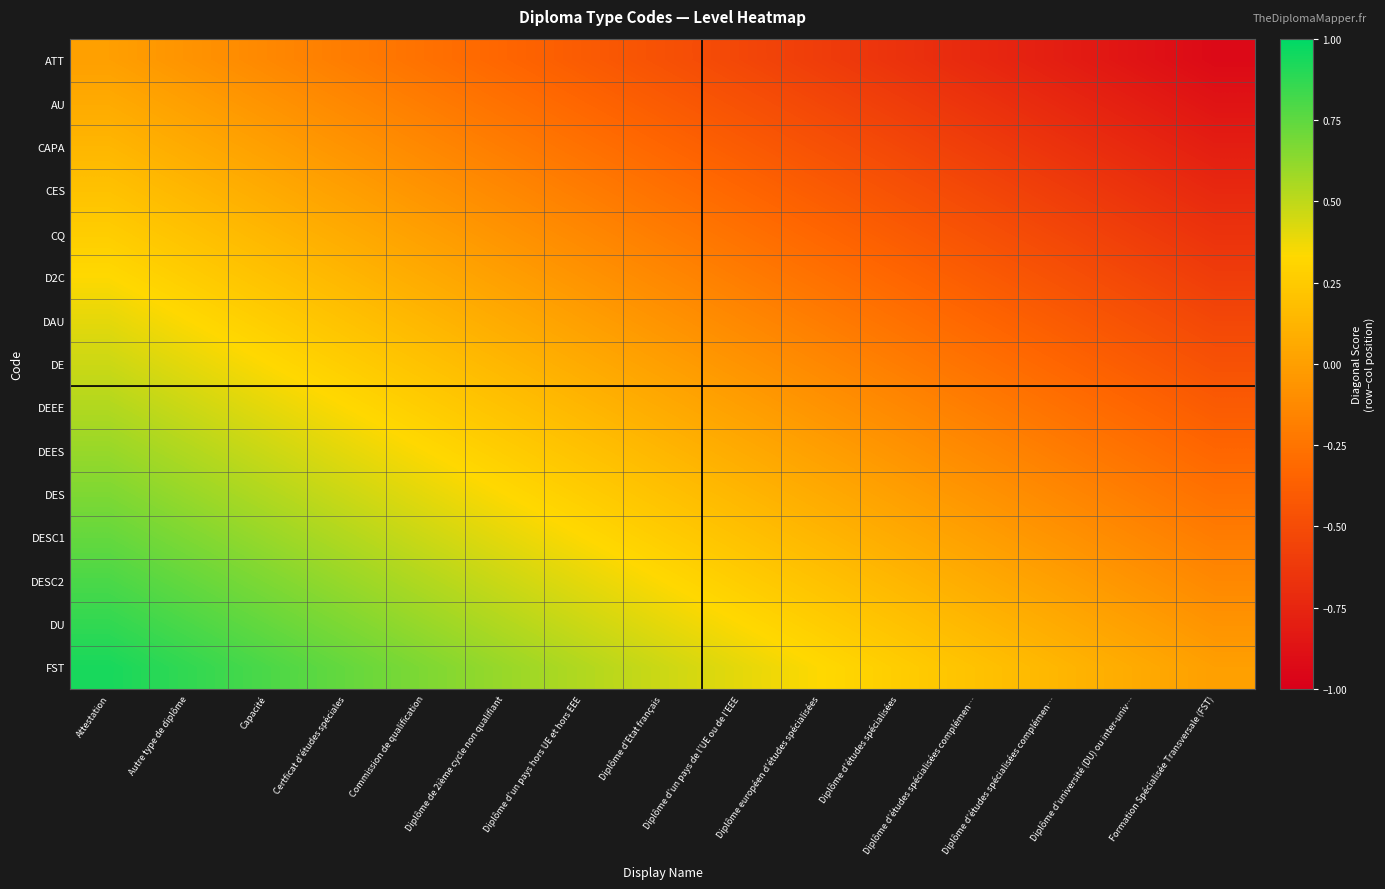

Which series has the widest spread of values?

ATT